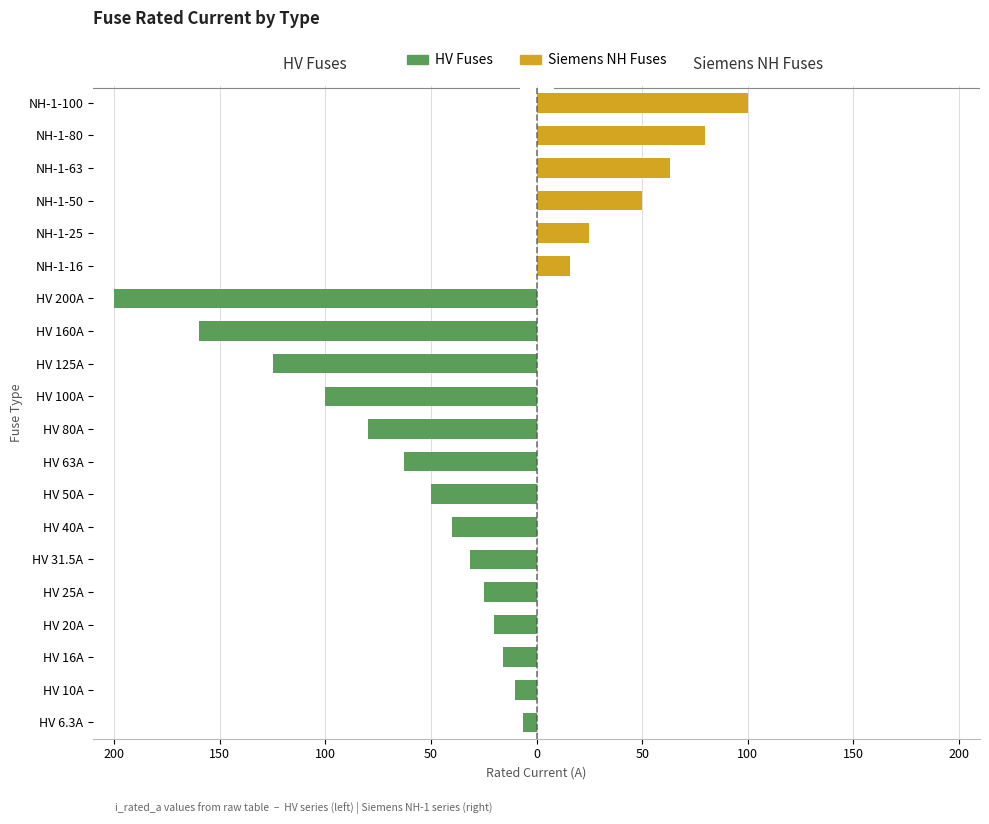

Is it true that HV Fuses equals 115.1 at NH-1-16?

False